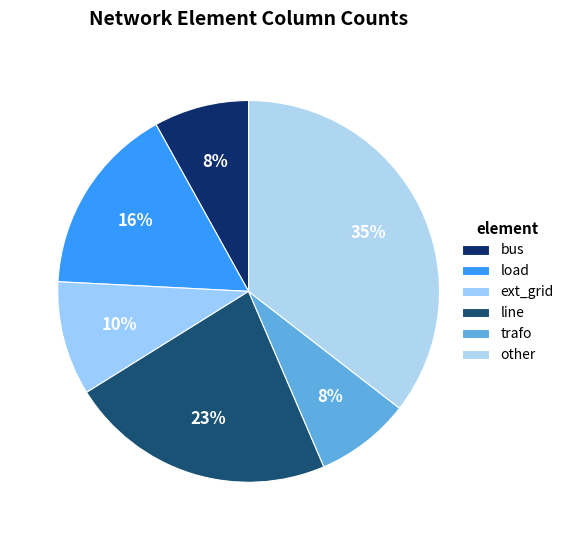

To the nearest percent, what is the average slice percentage?

17%